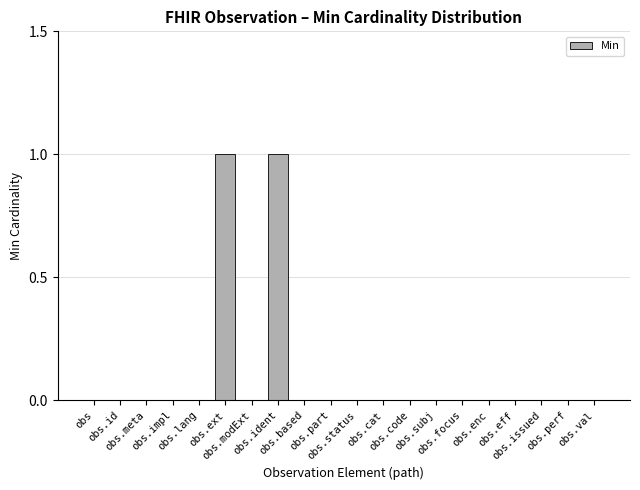

What is the maximum value shown in the chart?

1